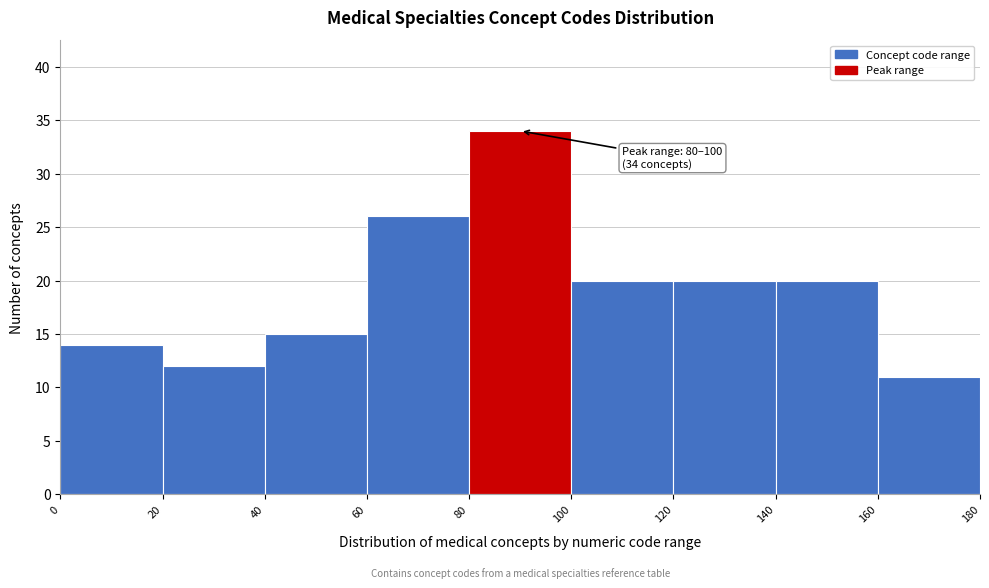

Over which range of the x-axis is the bar tallest?

80 to 100